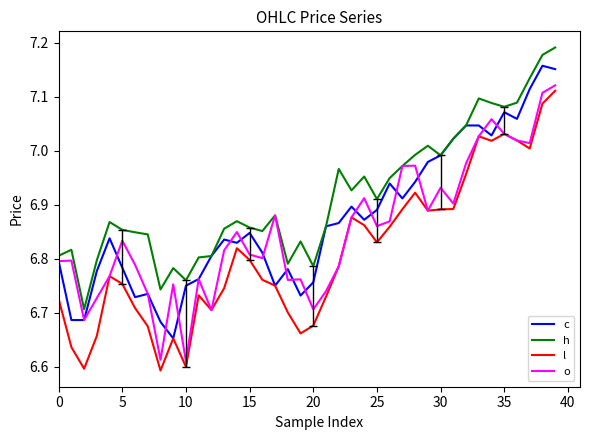

List the series in order of their overall mean, highest first.

h, c, o, l